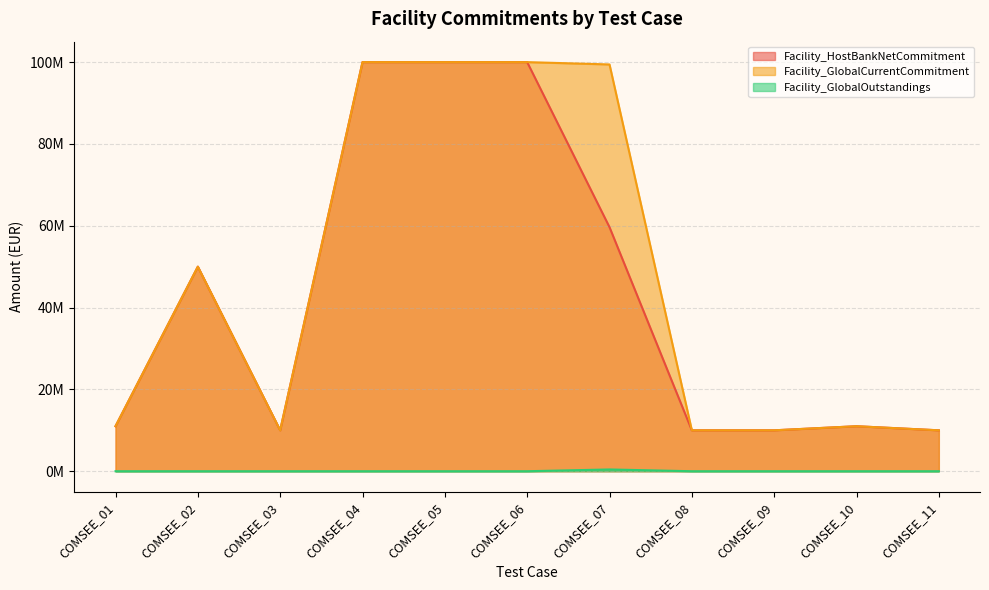

True or false: Facility_HostBankNetCommitment and Facility_GlobalOutstandings cross at least once.

False